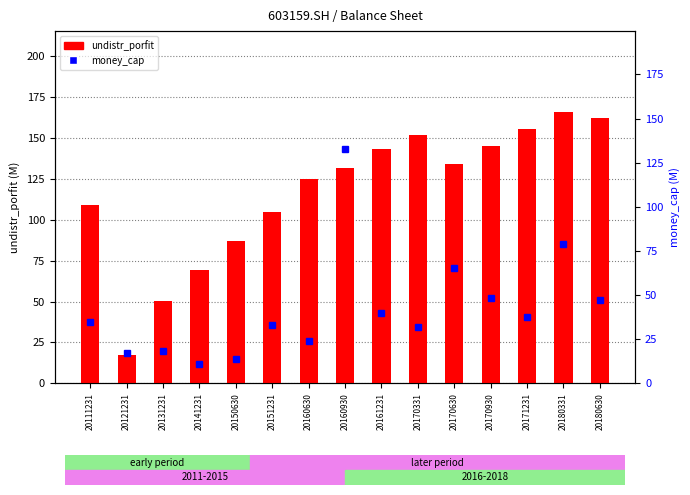

Is it true that money_cap equals 16.9 at 20121231?

True